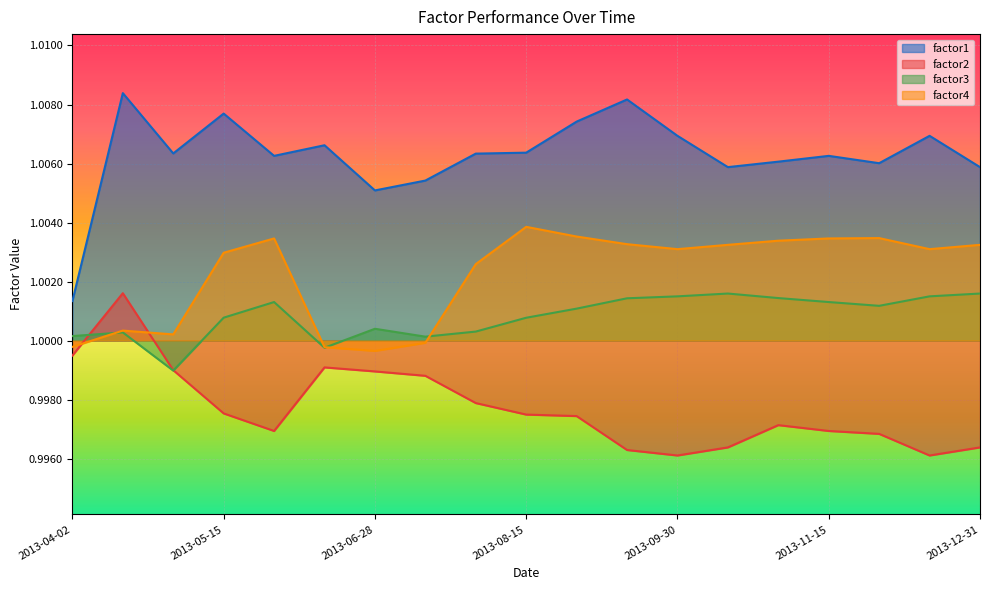

Rank the series at 2013-05-15 from highest to lowest value.

factor1, factor4, factor3, factor2